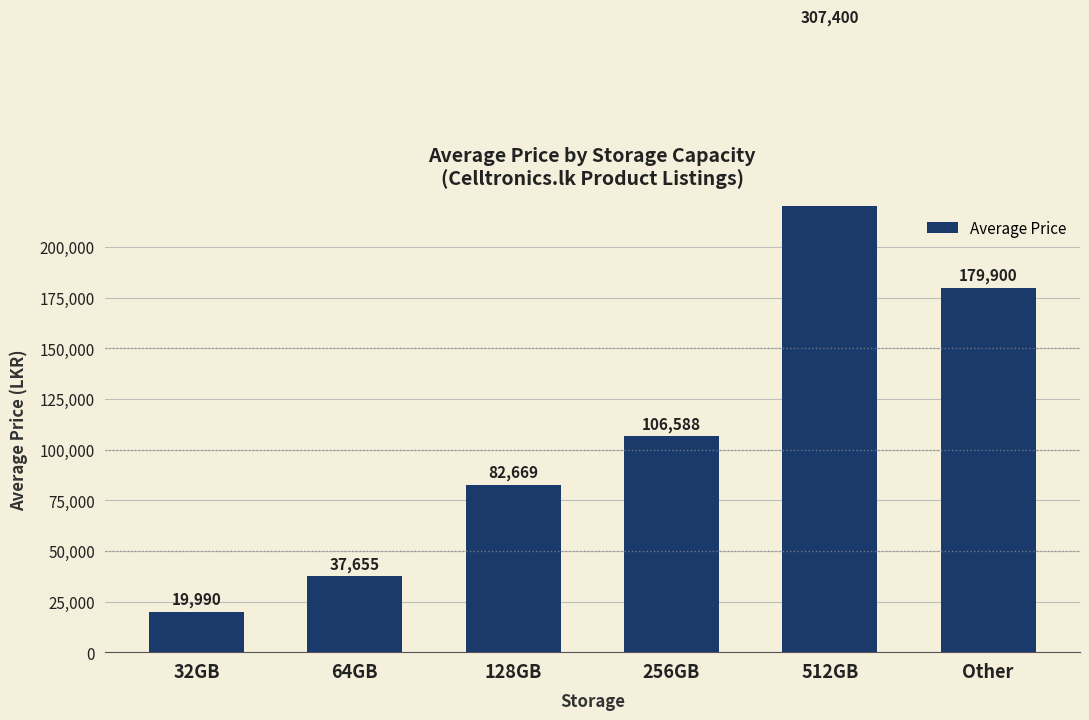

Does the chart contain any negative values?

No